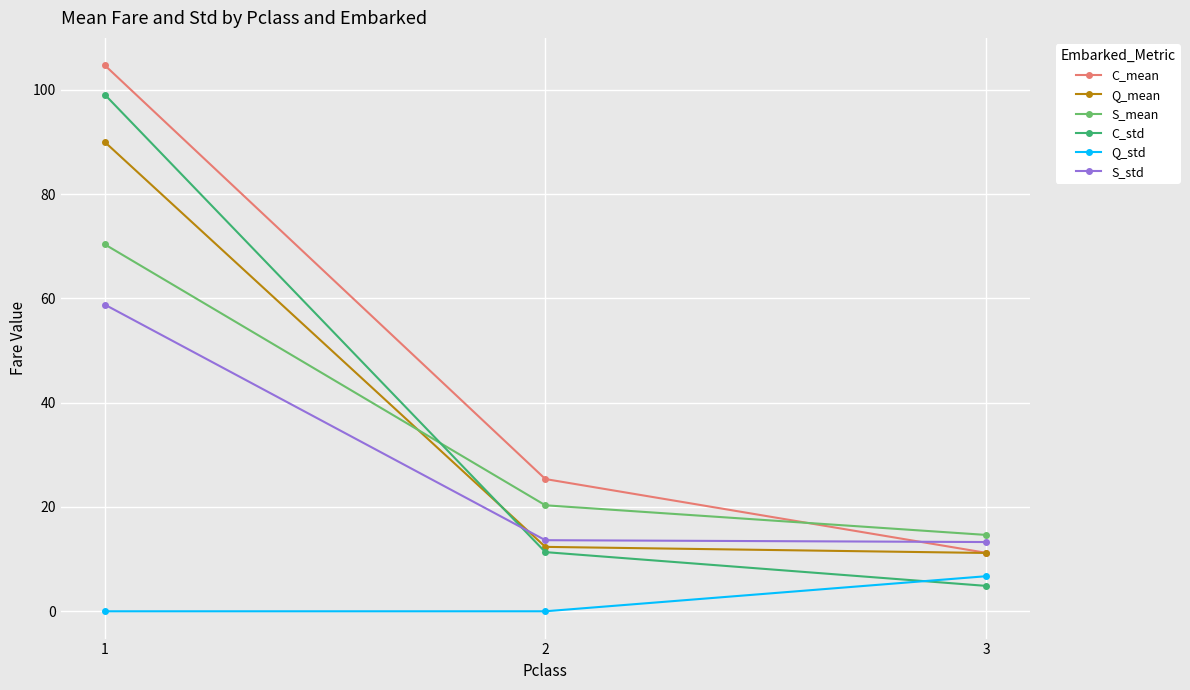

Rank the series at 2 from highest to lowest value.

C_mean, S_mean, S_std, Q_mean, C_std, Q_std